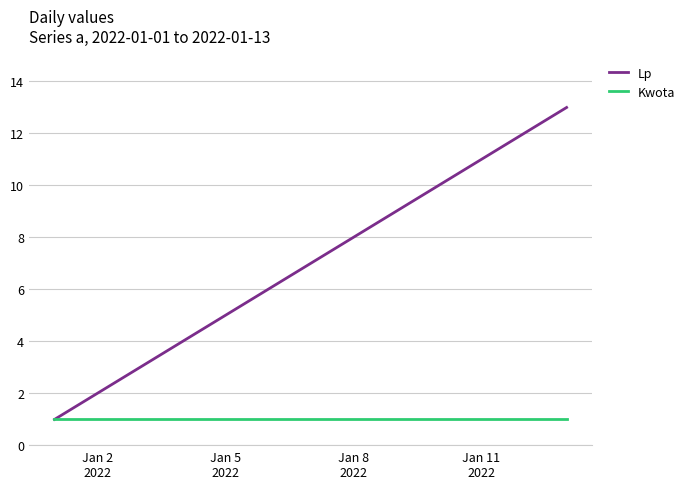

Which series has the largest range (max minus min)?

Lp